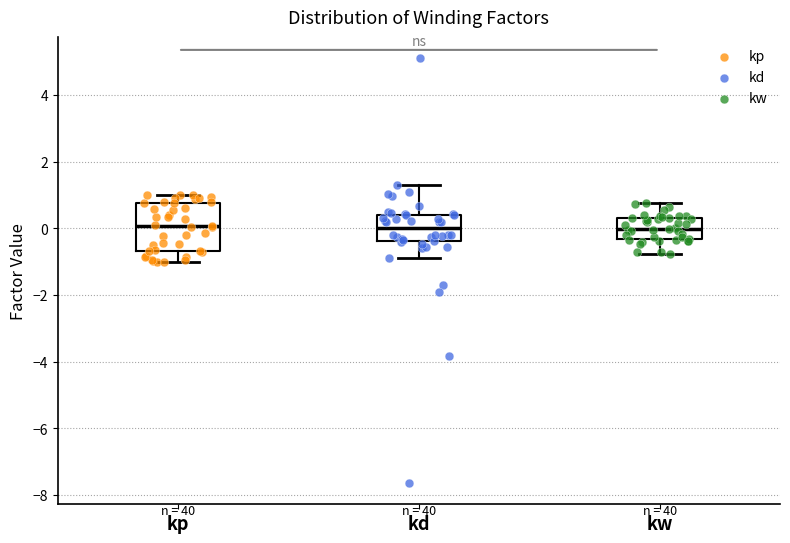

Reading left to right, read every box against the y-axis: the position of its median line, the range the box covers, and the ends of its whiskers. The values are not printed on the chart, so give them approximately, as read against the axis.

kp: median 0.0, box -0.6 to 0.8, whiskers -1.0 to 1.0
kd: median 0.0, box -0.4 to 0.4, whiskers -0.8 to 1.2
kw: median 0.0, box -0.4 to 0.4, whiskers -0.8 to 0.8